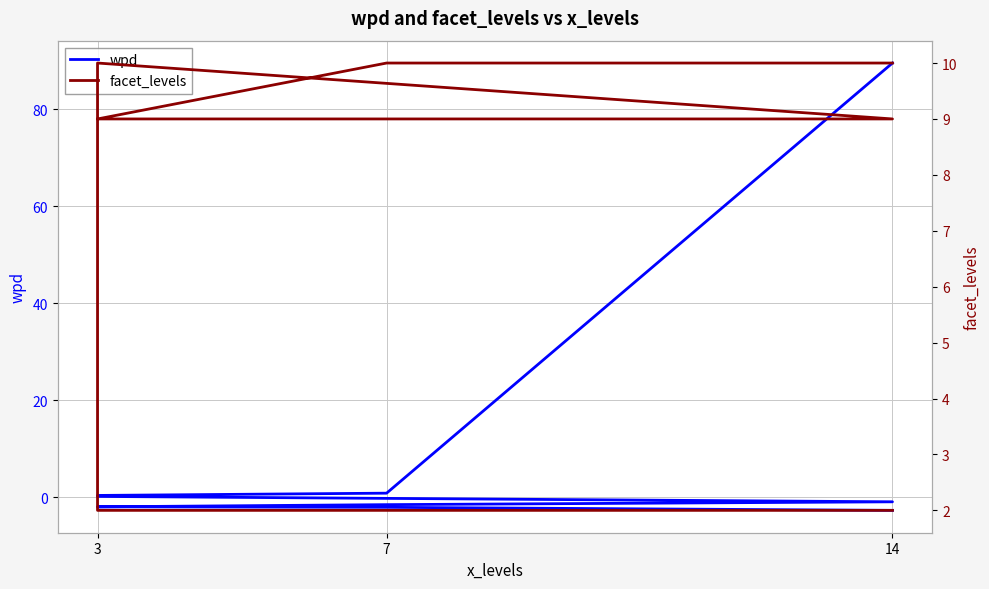

What is the highest value of the wpd series?

89.5